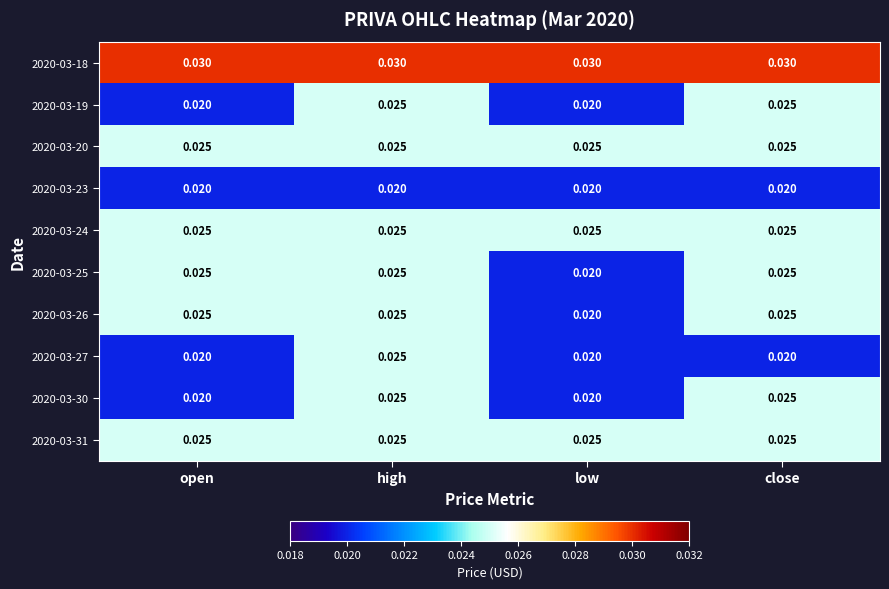

Count the number of data series in this chart.

10